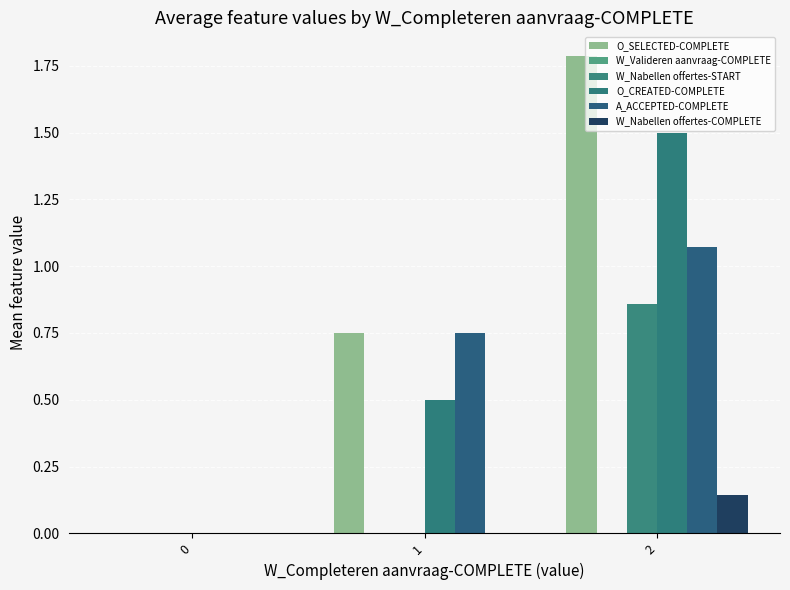

How many groups of bars are there?

3